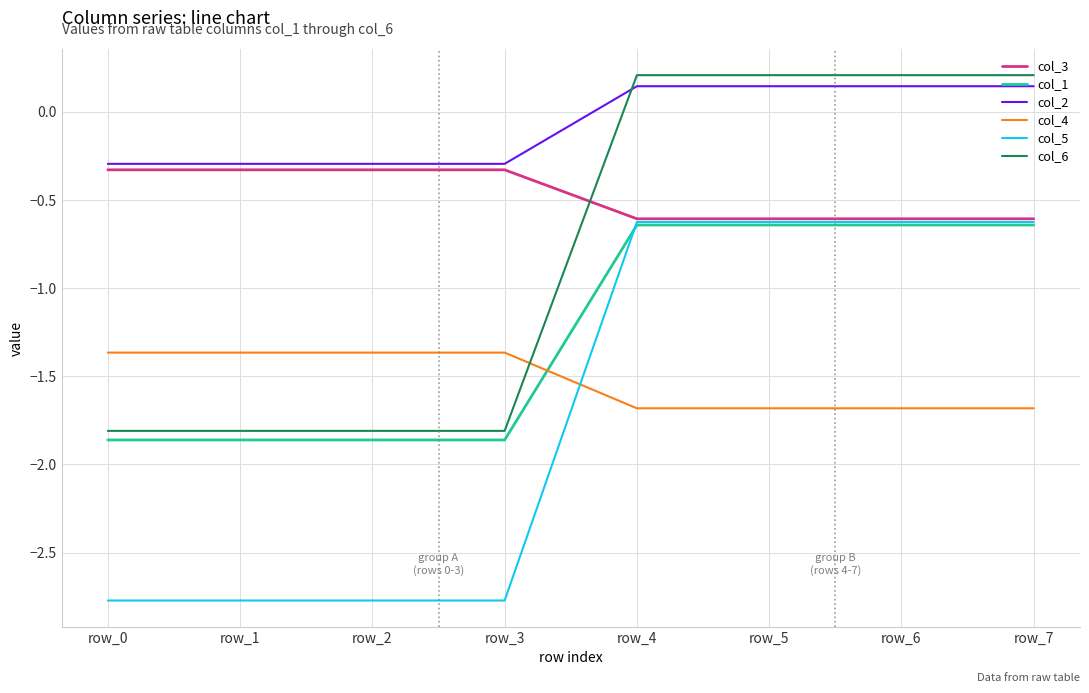

The value of col_3 at row_1 is -0.3. True or false?

True